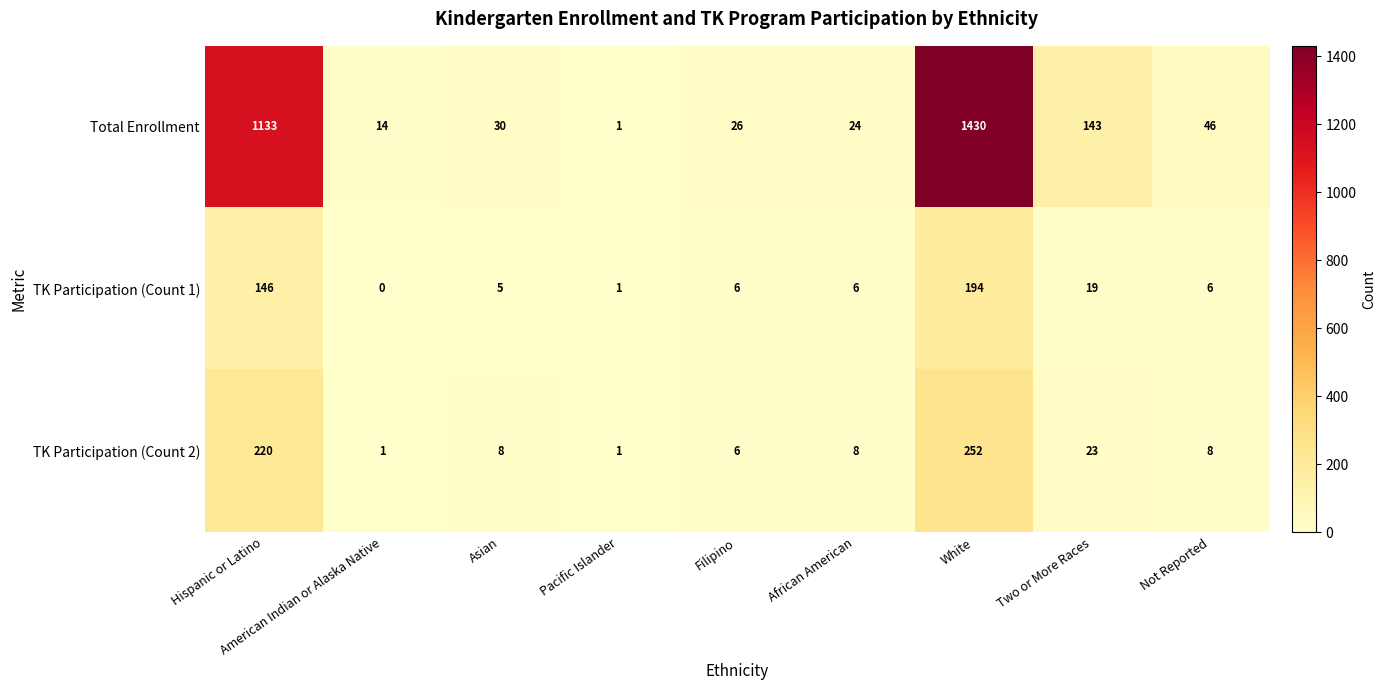

What is the difference between the maximum and minimum values in the Total Enrollment series?

1429